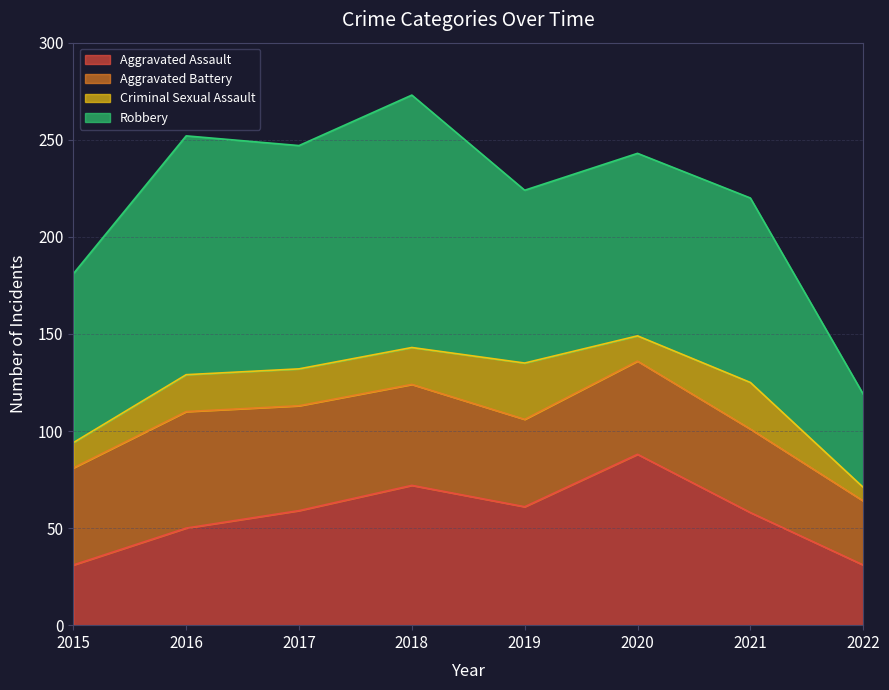

How many values in the Criminal Sexual Assault series are below 19?

3